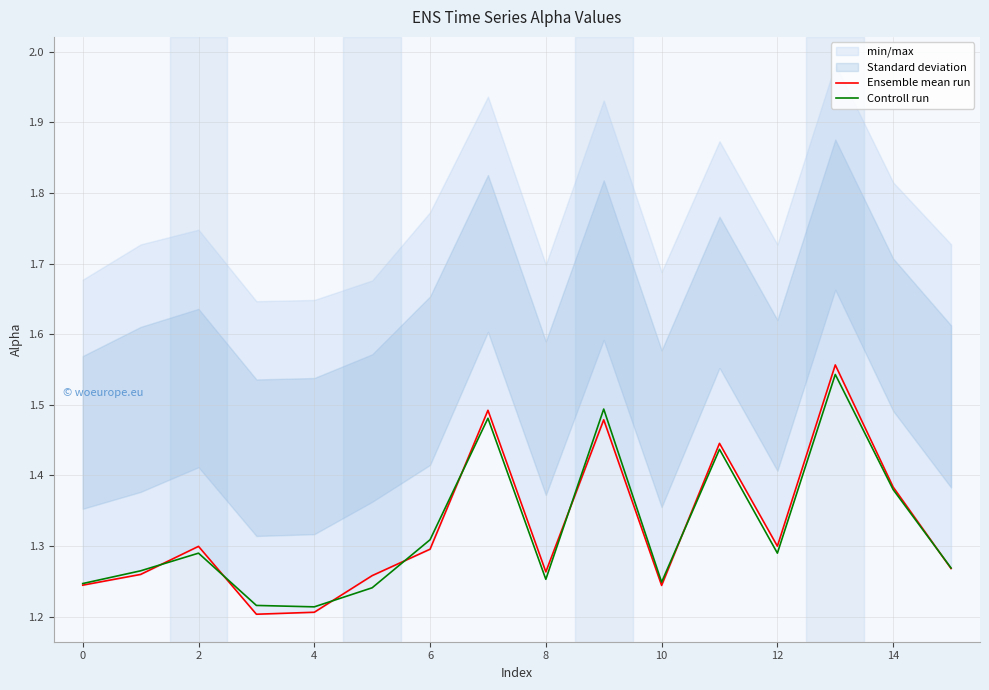

Is this an area chart (filled region under the line)?

No